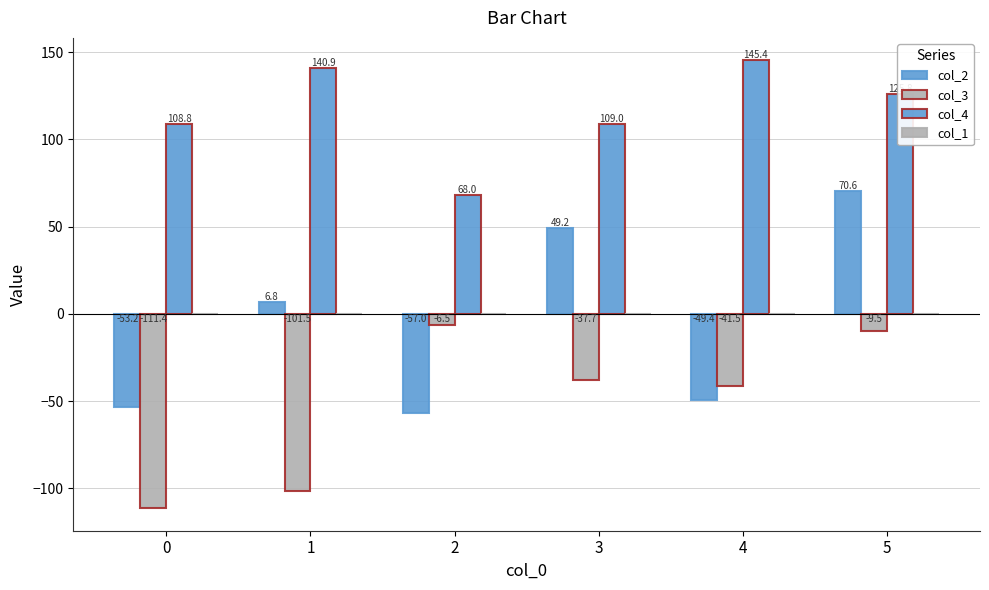

How many bars are there in each group?

3